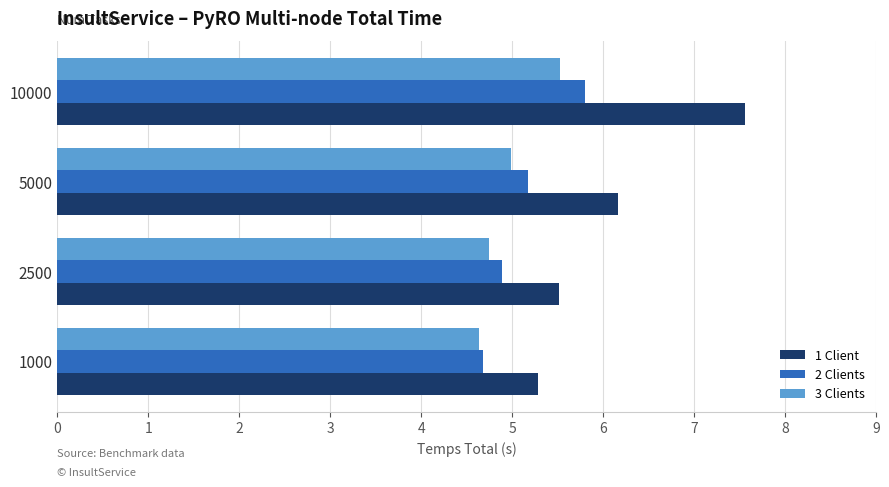

What is the average value of the 2 Clients series?

5.1